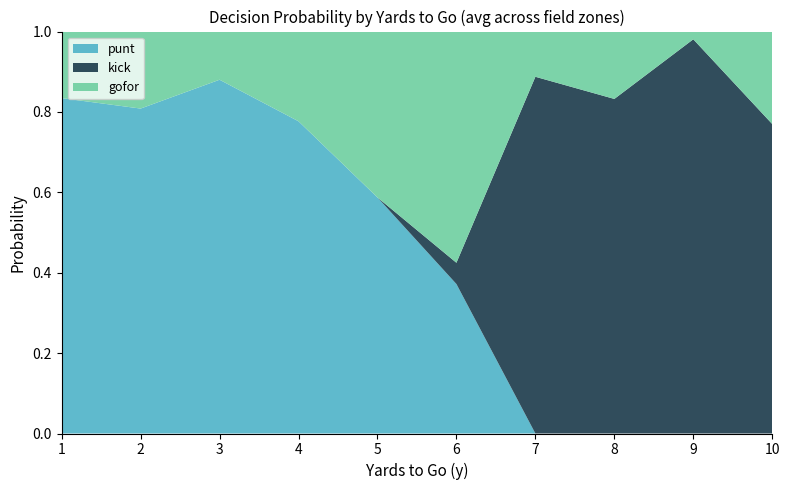

Is it true that punt equals 0.6 at 9?

False